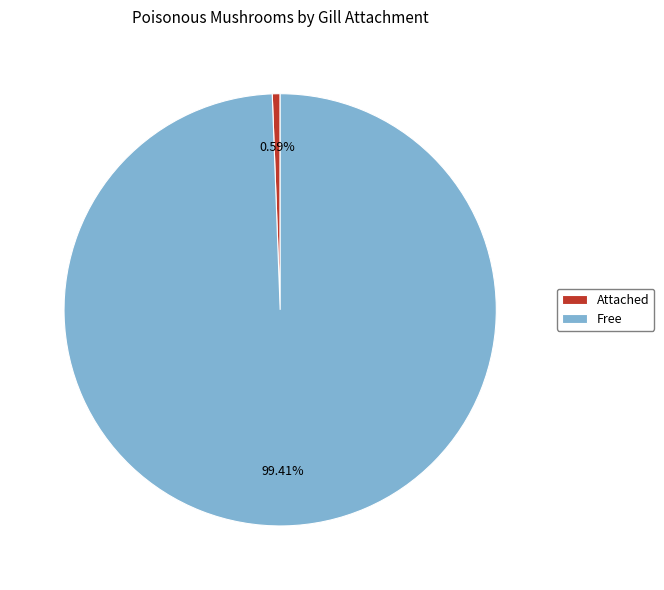

What is the ratio of the value at Free to the value at Attached?

169.9